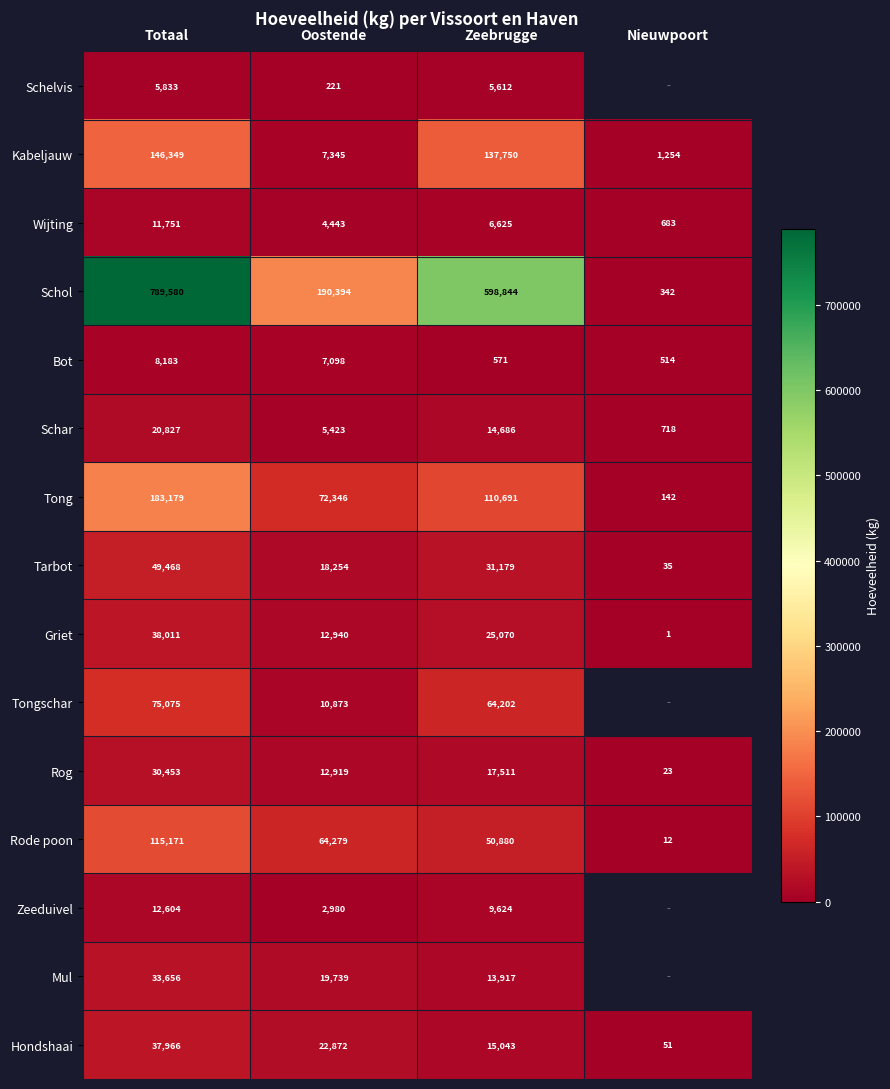

What is the difference between the maximum and minimum values in the Tong series?

183037